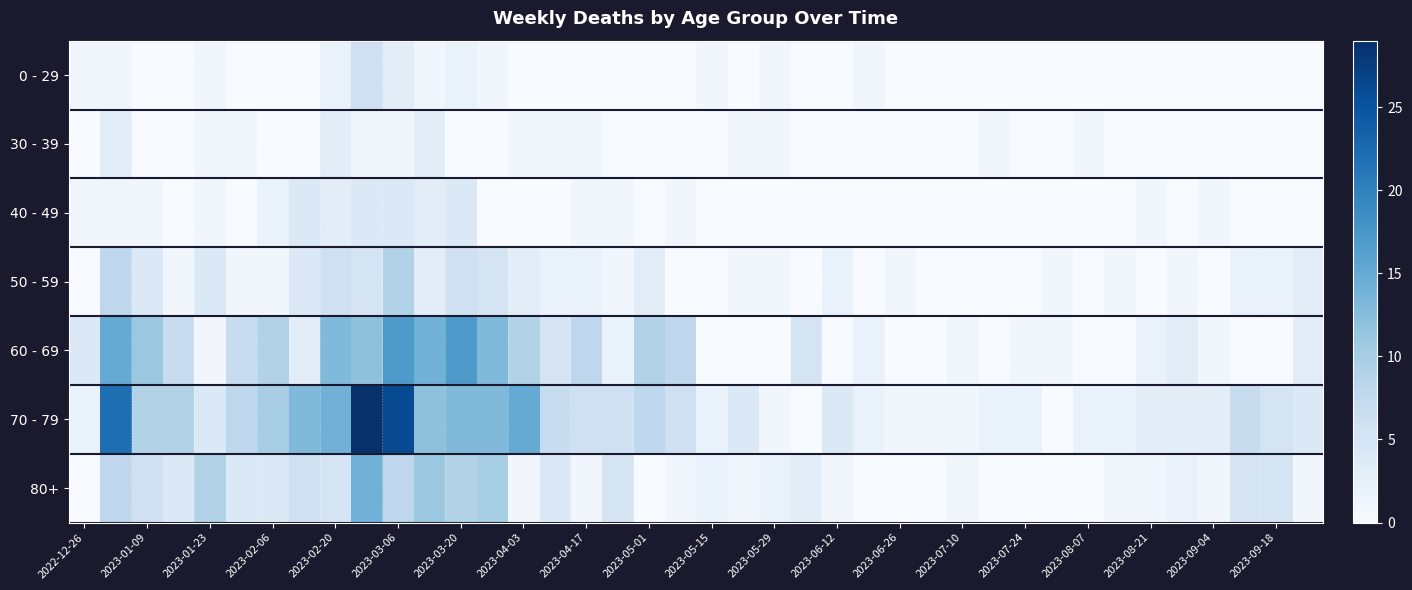

Which series has the widest spread of values?

70 - 79